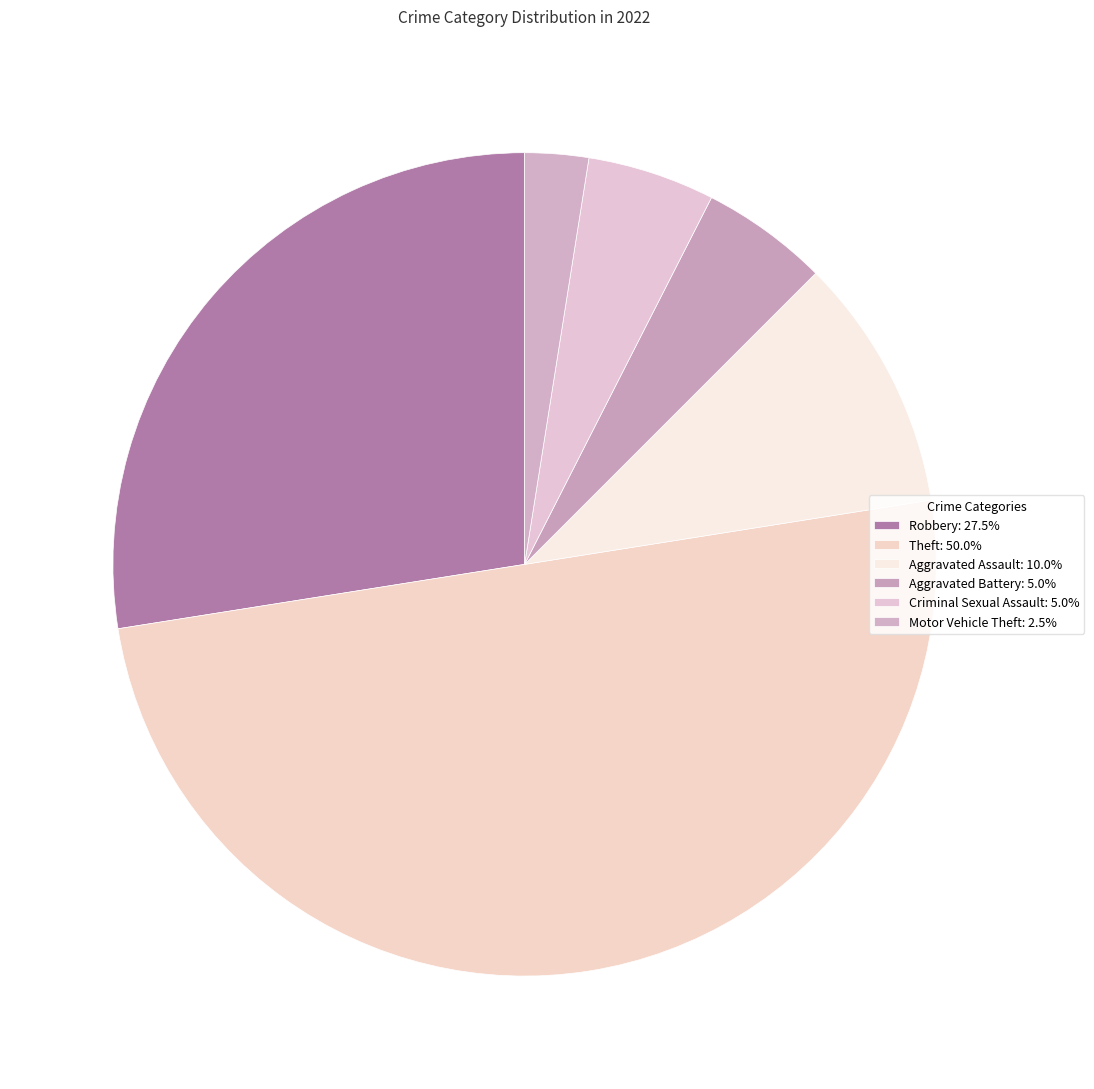

Count the number of slices in the pie.

6